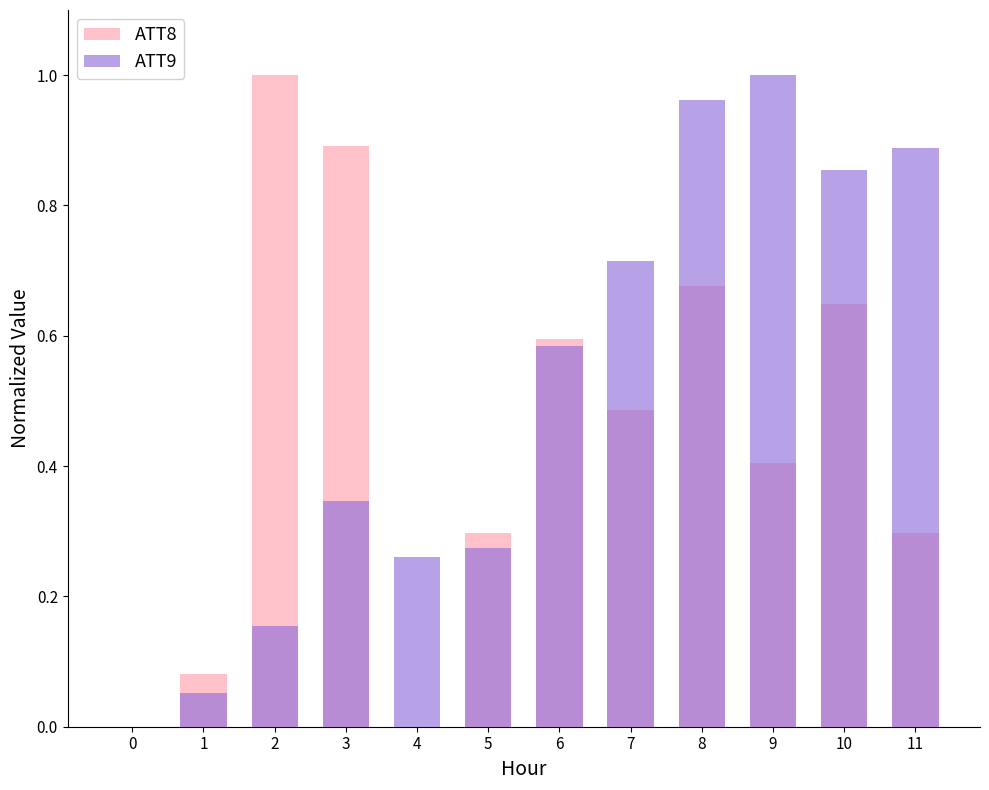

Between 0 and 6, which series saw the biggest shift?

ATT8